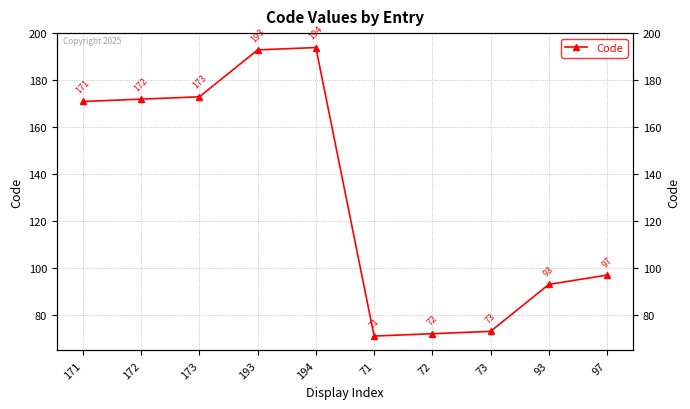

How many interior local peaks (higher than both neighbors) does the data have?

1